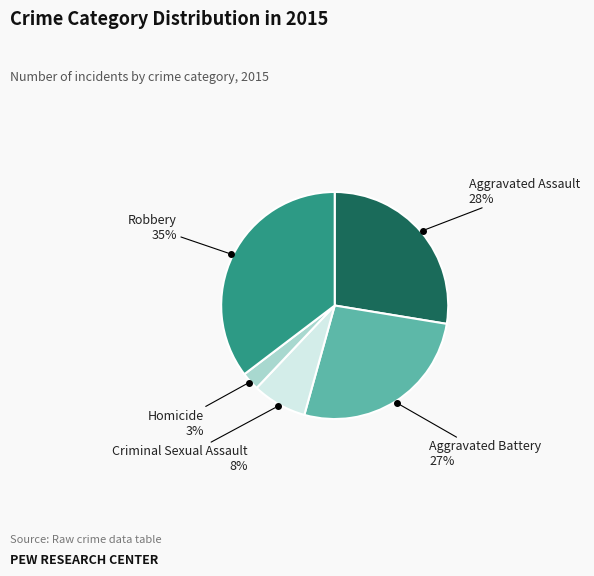

To the nearest percent, what is the average slice percentage?

20%